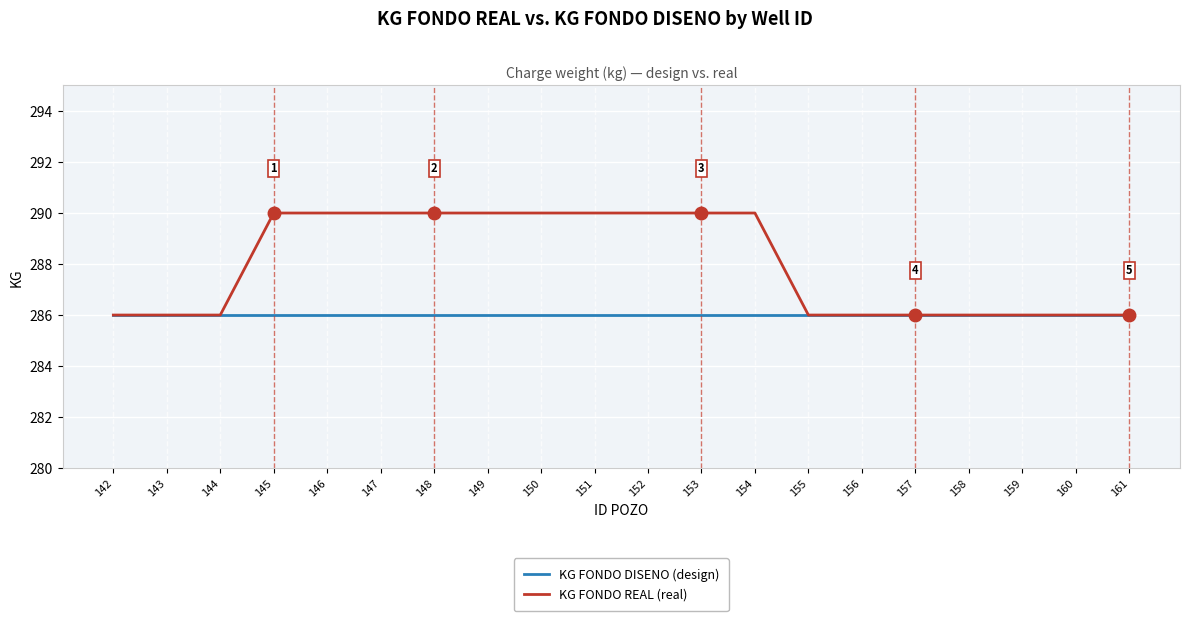

What is the maximum value shown in the chart?

290